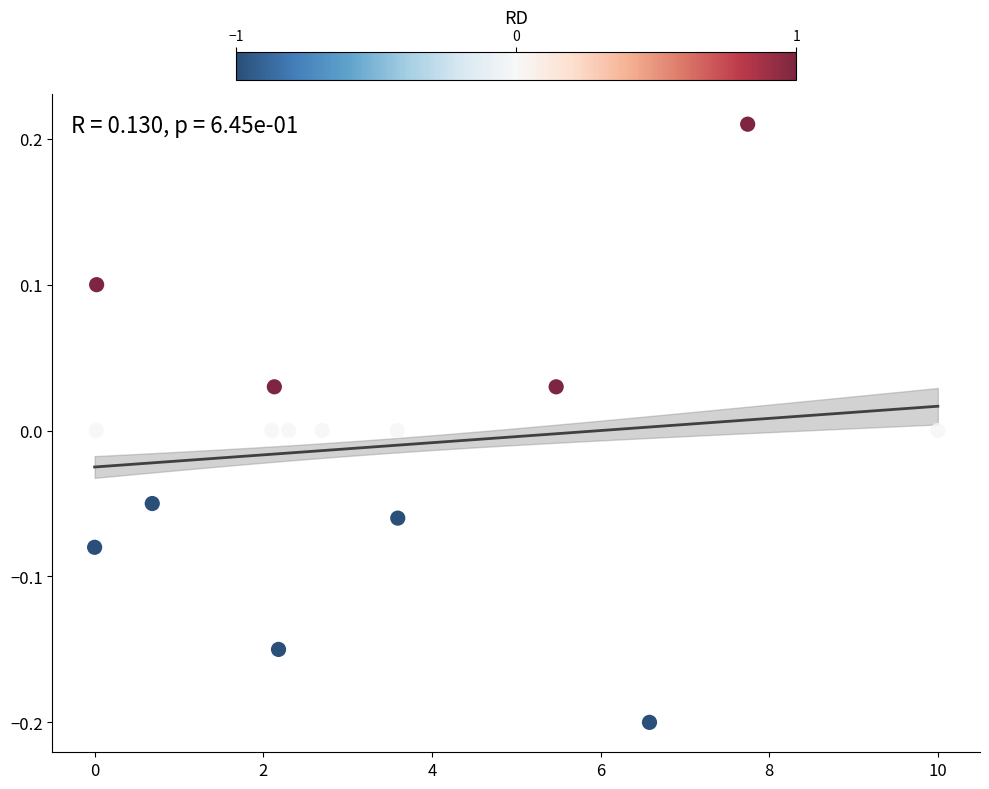

What is the range of Y values (max minus min)?

0.4